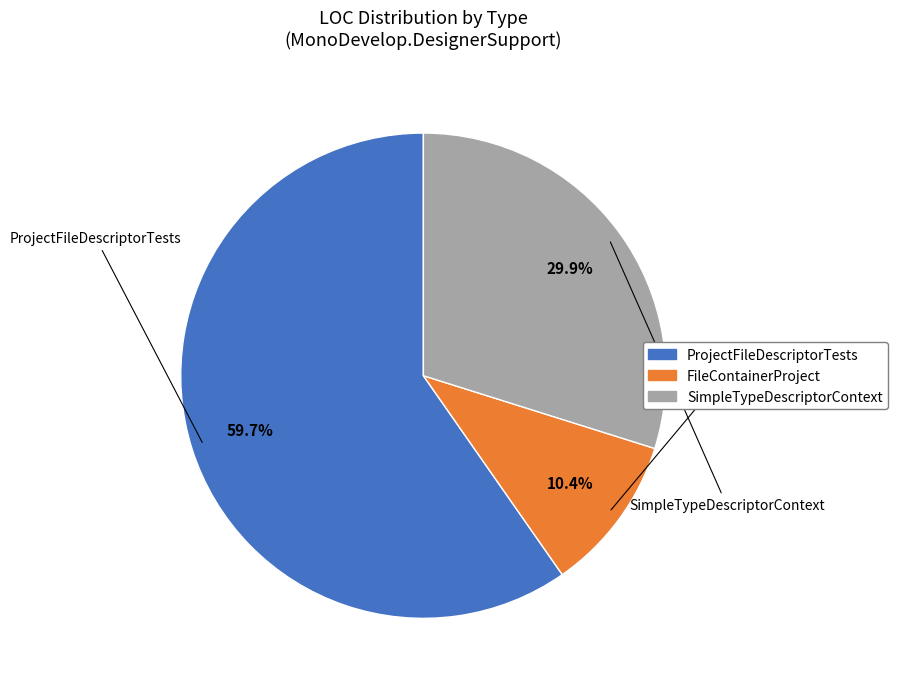

Rank the categories by value from highest to lowest.

ProjectFileDescriptorTests, SimpleTypeDescriptorContext, FileContainerProject